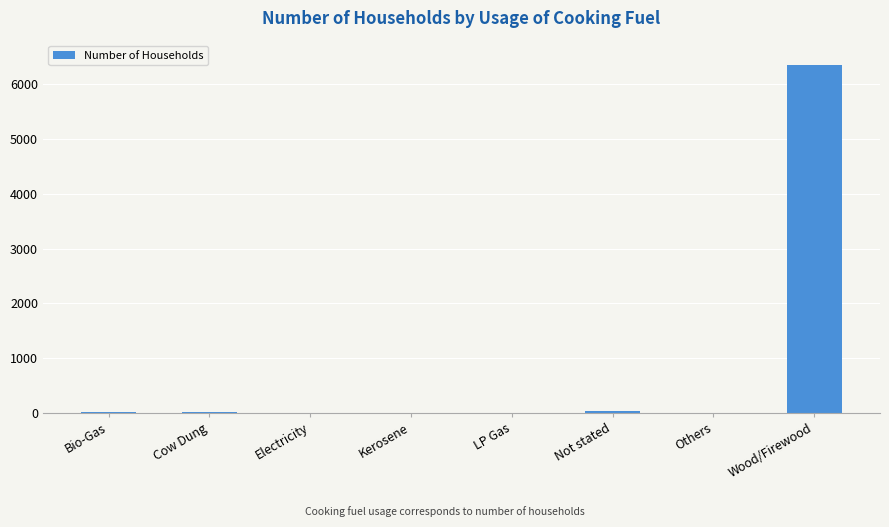

What is the maximum value shown in the chart?

6353